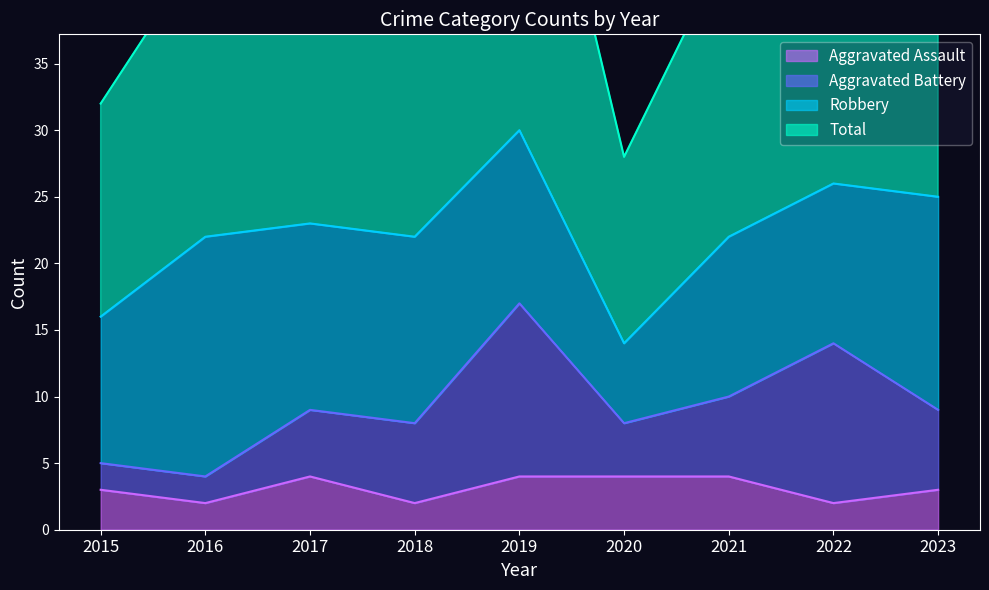

Is it true that Aggravated Assault equals 3 at 2023?

True